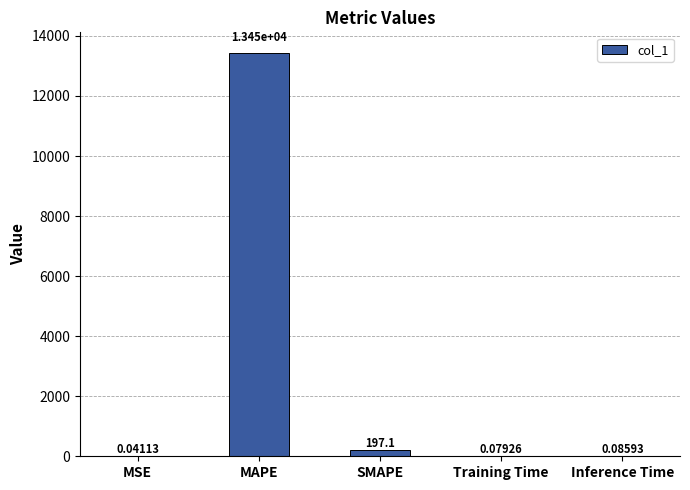

What is the difference between the values at SMAPE and MSE?

197.0